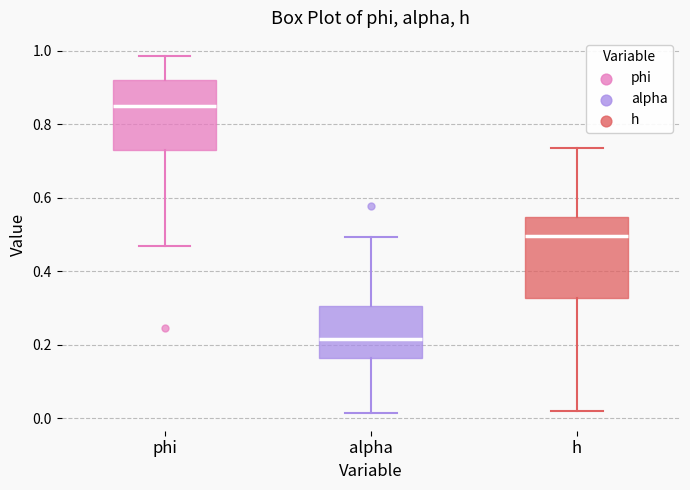

Which box has the highest median line?

phi